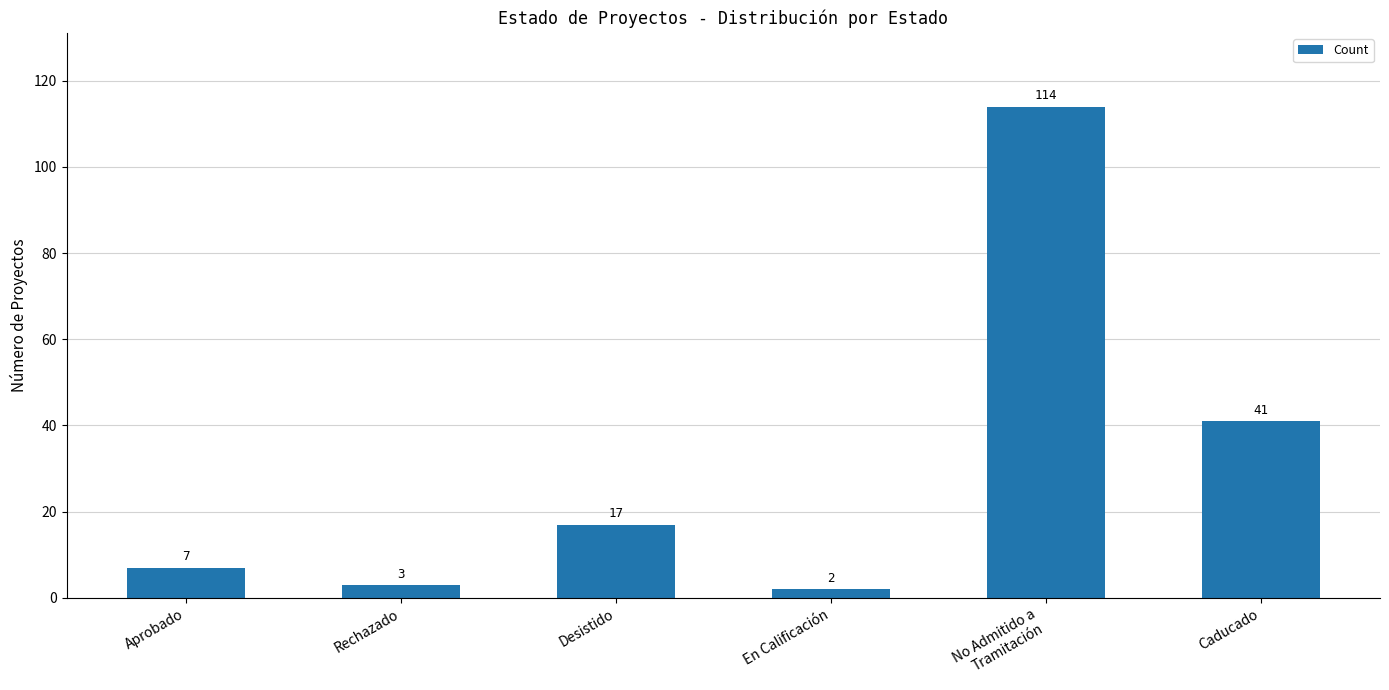

What position from the left is Caducado?

6